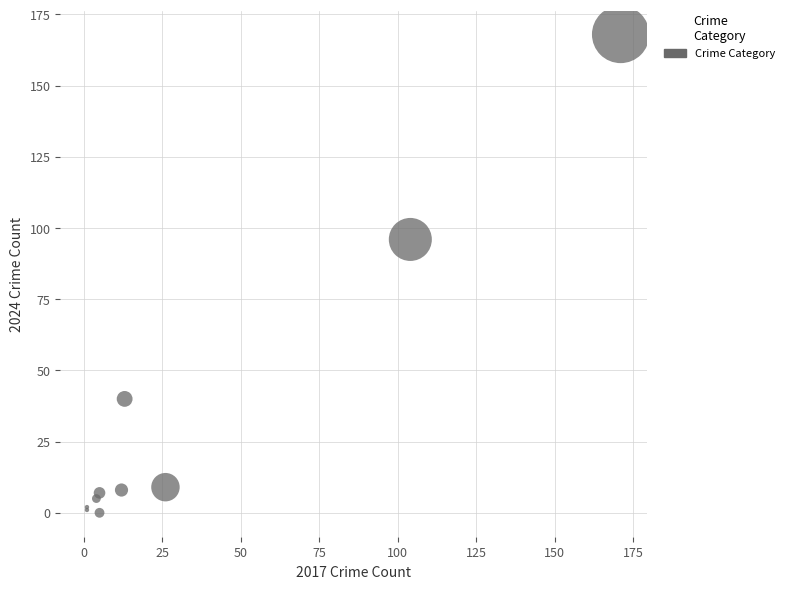

What Y value in the scatter plot is closest to 84?

96